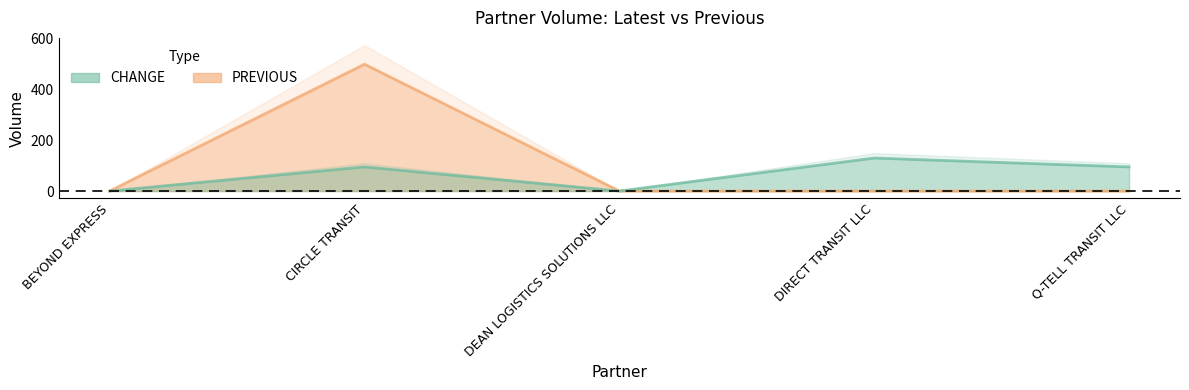

What is the sum of all CHANGE values?

320